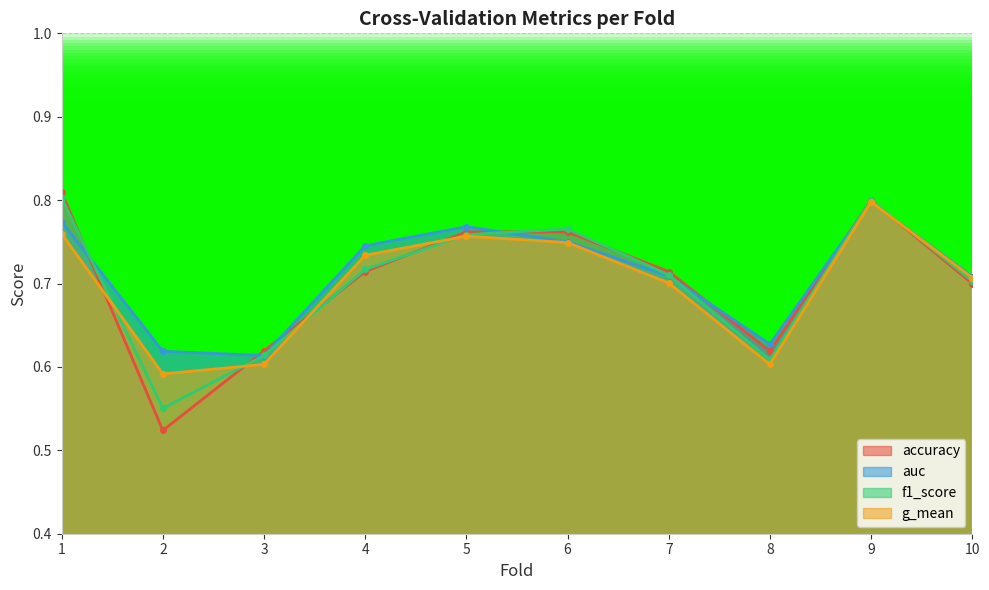

True or false: auc has a value of 0.6 at 3.

True